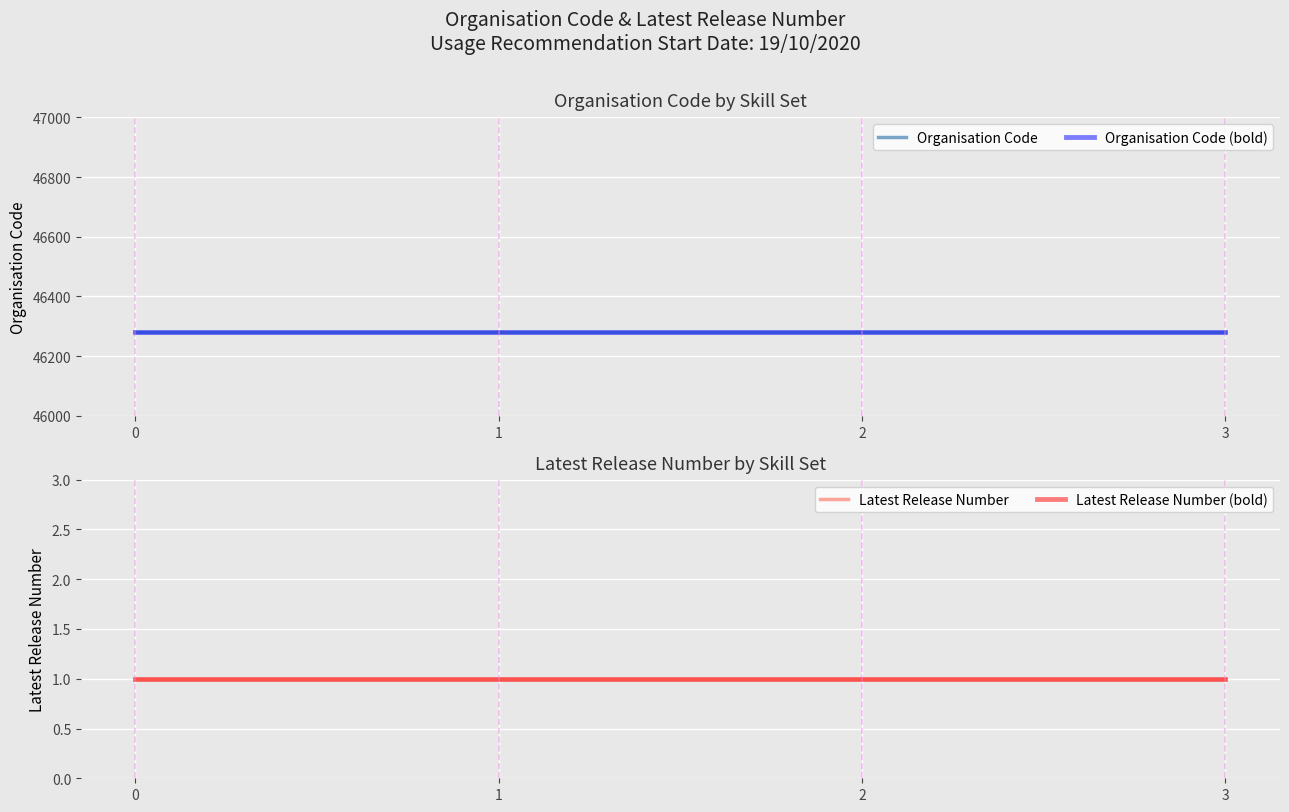

Does the chart display data point markers on the line(s)?

No